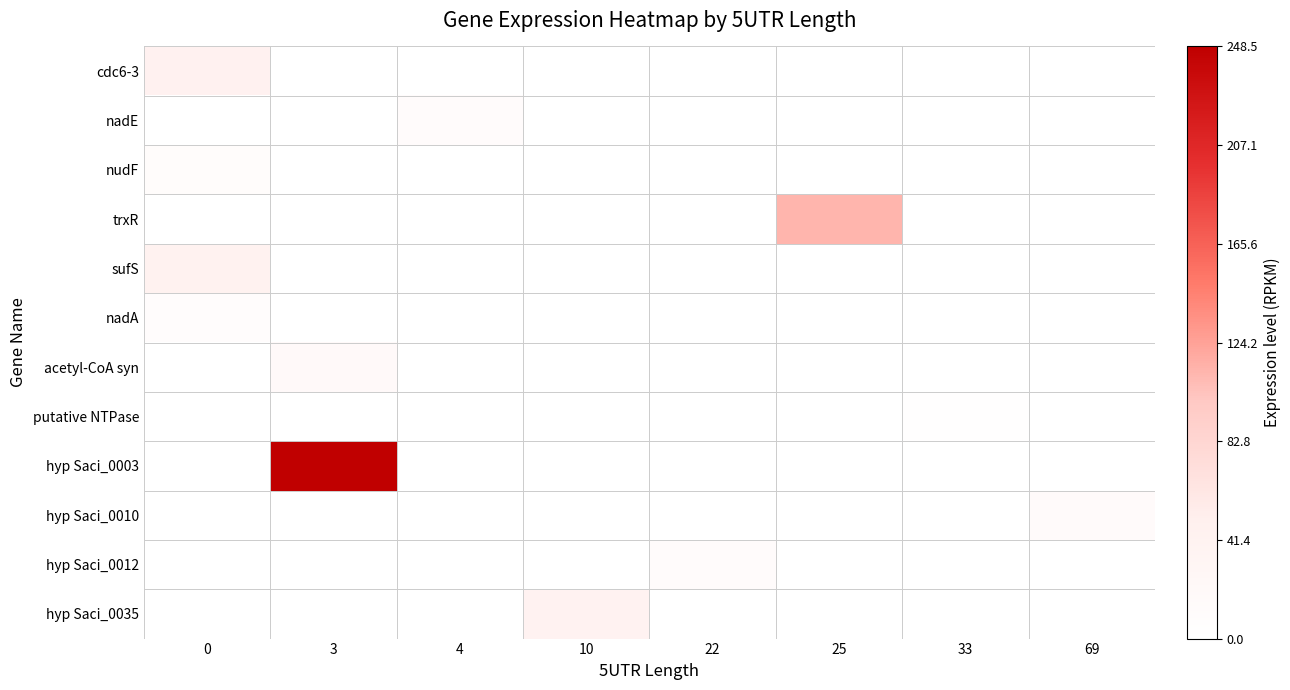

What is the difference between the highest and lowest values at 22?

12.0